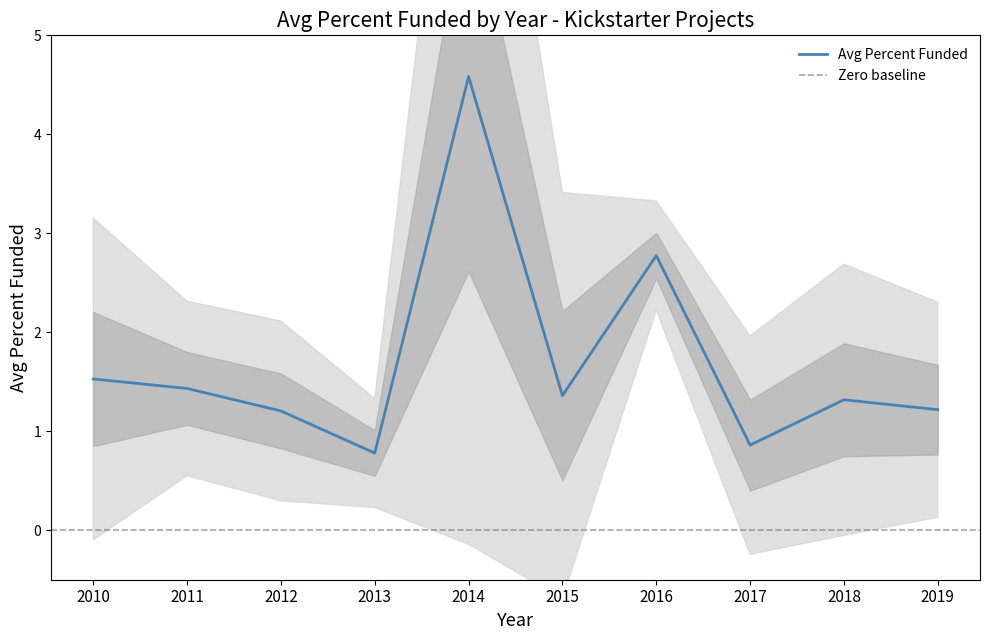

True or false: Avg Percent Funded has a value of 1.2 at 2019.

True